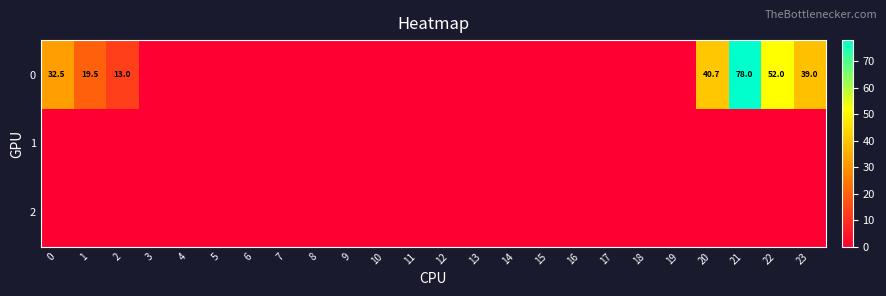

The row_0 series shows 0.0 at 12. True or false?

True